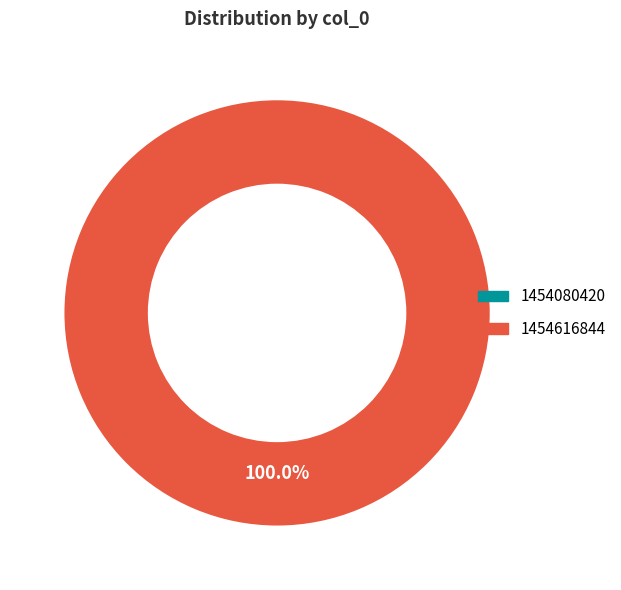

Count the number of slices in the pie.

2